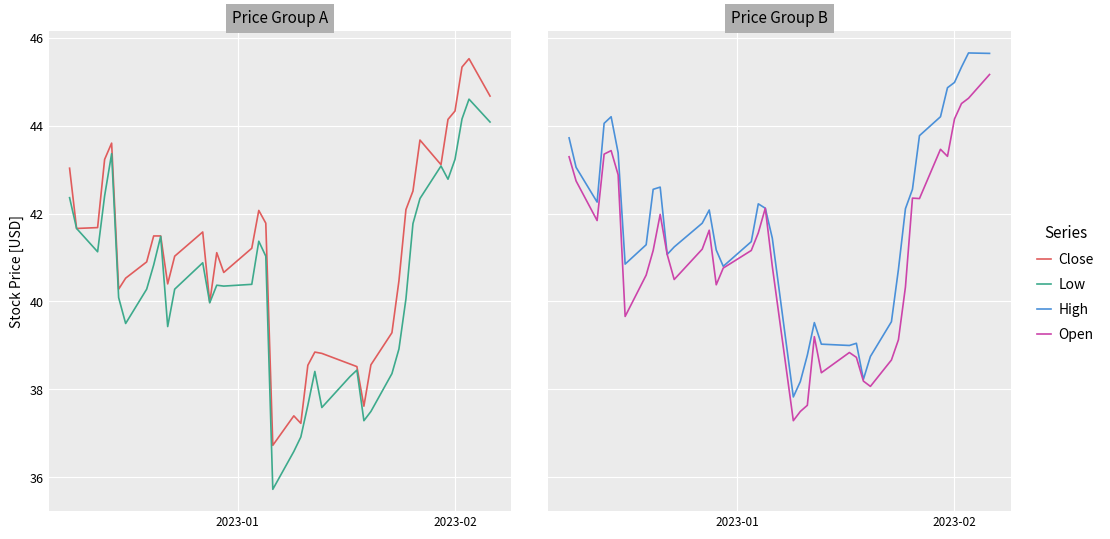

True or false: High and Close cross at least once.

False